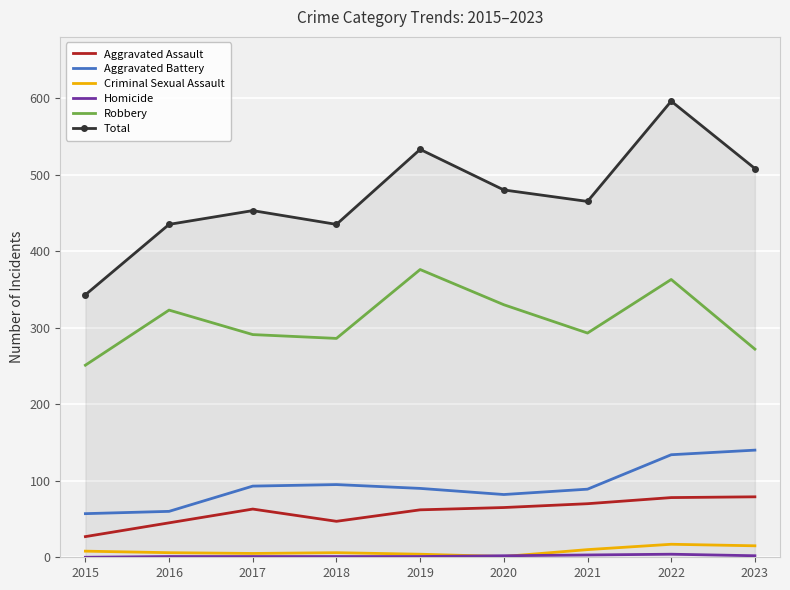

Which series has the largest range (max minus min)?

Total